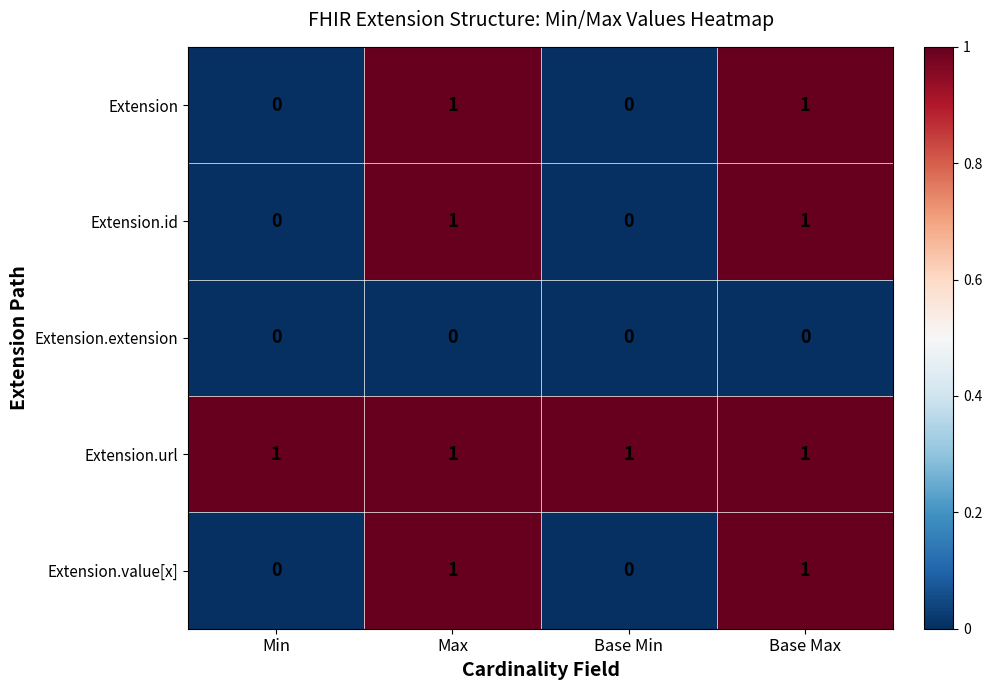

The value of Extension.value[x] at Max is 2. True or false?

False